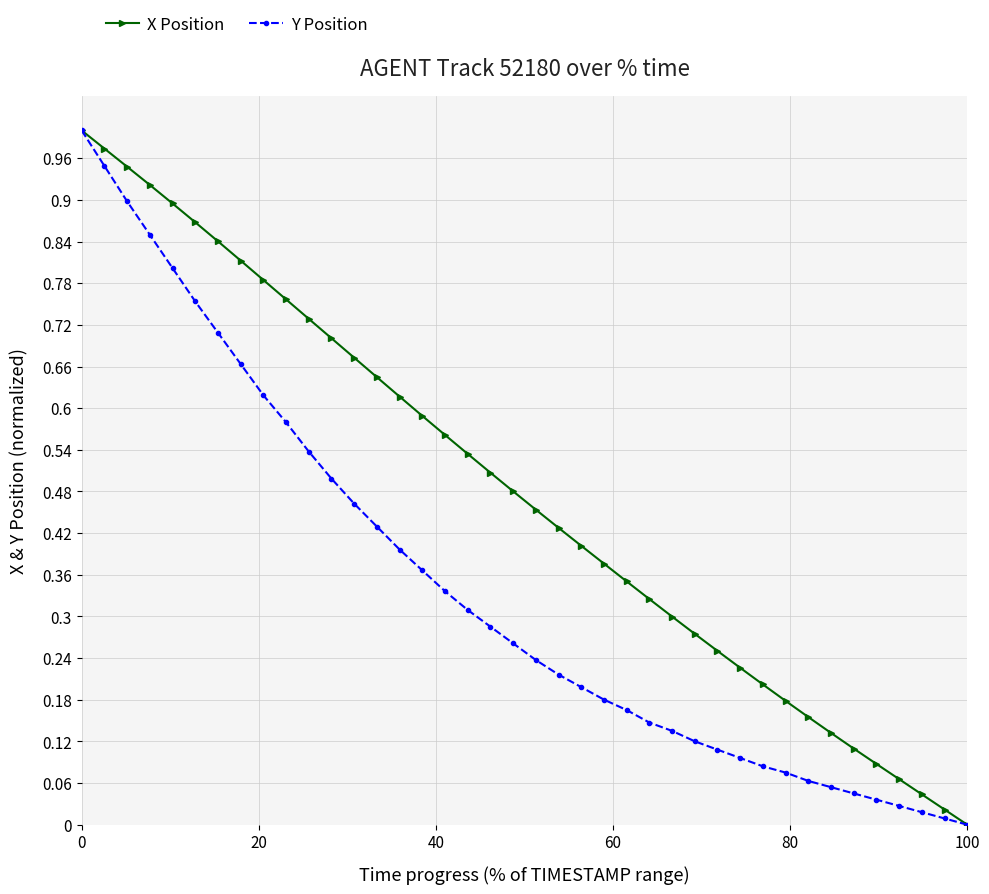

Rank the series by their average value, from lowest to highest.

Y Position, X Position